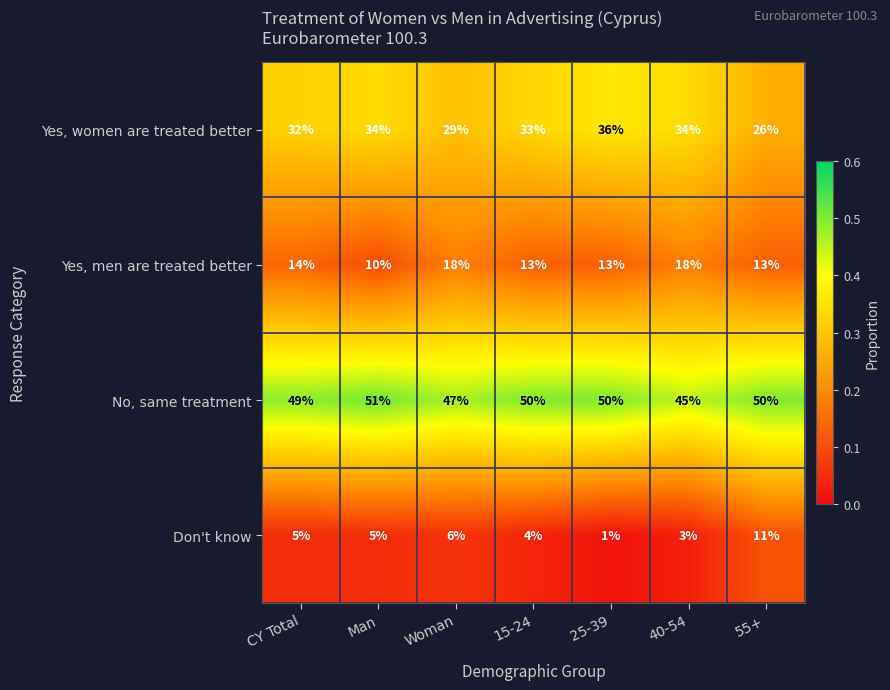

Reading left to right, what are all the values shown in this chart?

Yes, women are treated better: CY Total=32	Man=34	Woman=29	15-24=33	25-39=36	40-54=34	55+=26
Yes, men are treated better: CY Total=14	Man=10	Woman=18	15-24=13	25-39=13	40-54=18	55+=13
No, same treatment: CY Total=49	Man=51	Woman=47	15-24=50	25-39=50	40-54=45	55+=50
Don't know: CY Total=5	Man=5	Woman=6	15-24=4	25-39=1	40-54=3	55+=11